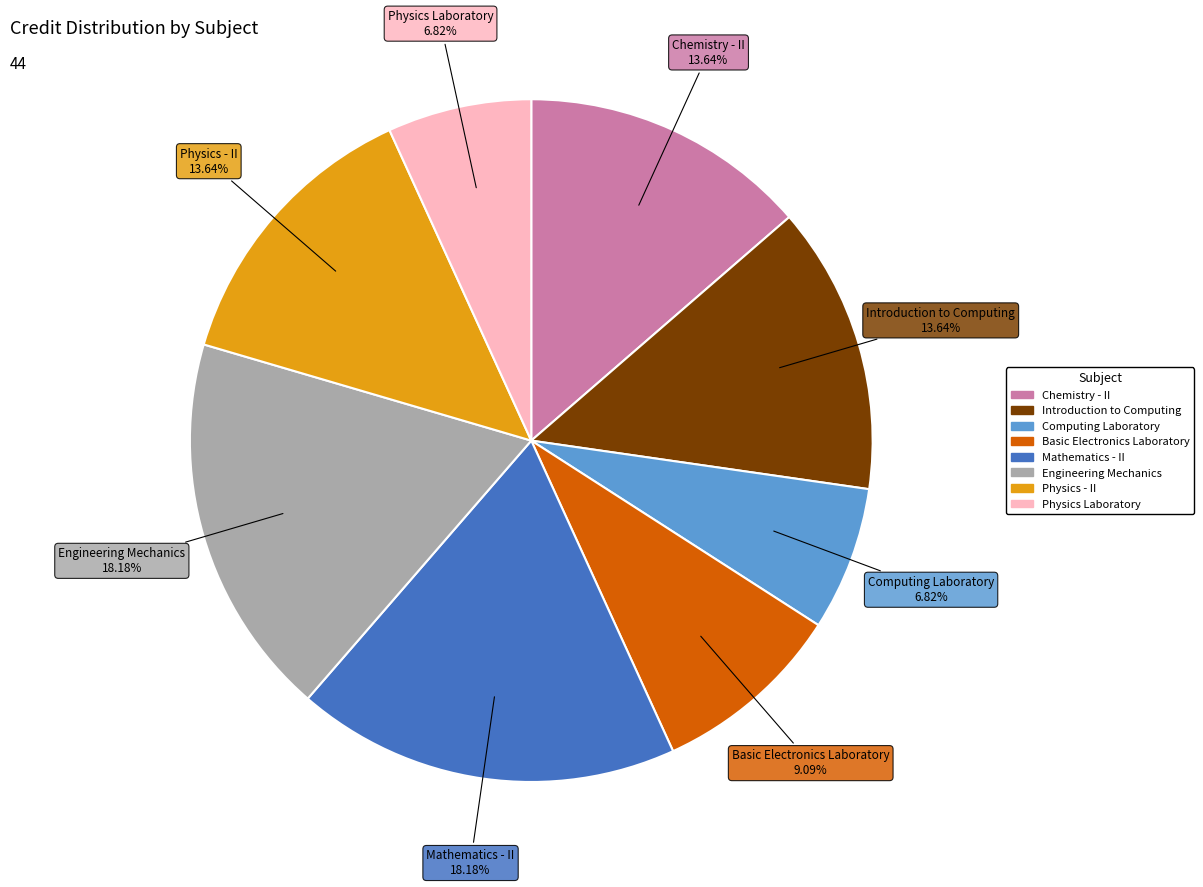

To the nearest percent, what portion does Physics - II represent?

14%